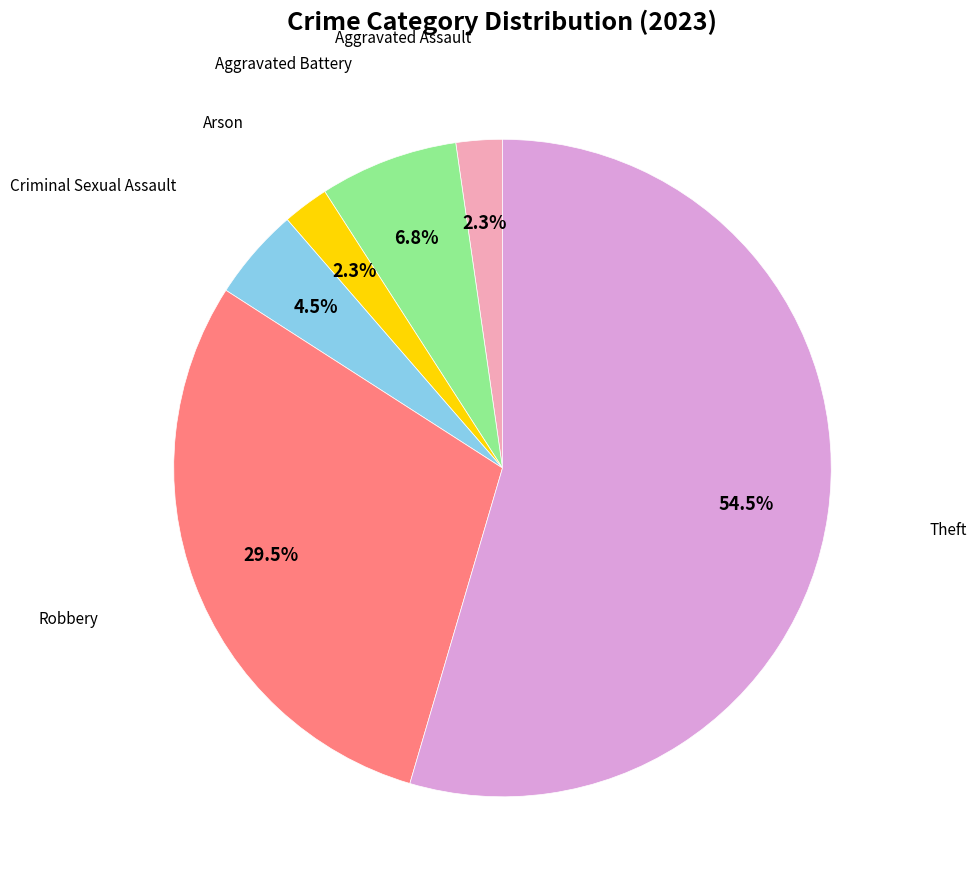

Is there a majority slice in this chart?

Yes